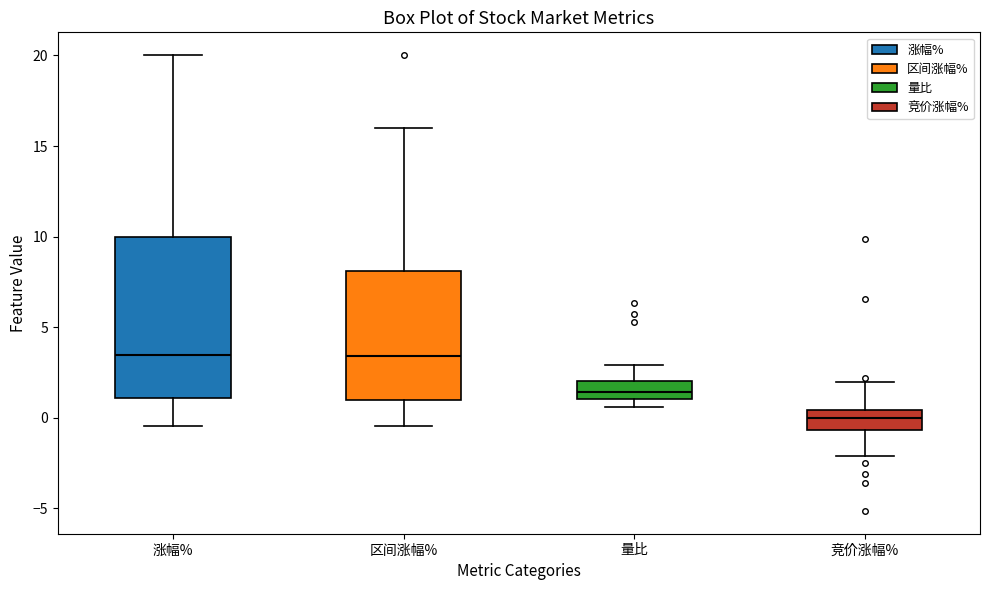

Where does the lower whisker of the box for 涨幅% end on the y-axis? The values are not printed on the chart, so give them approximately, as read against the axis.

-0.5